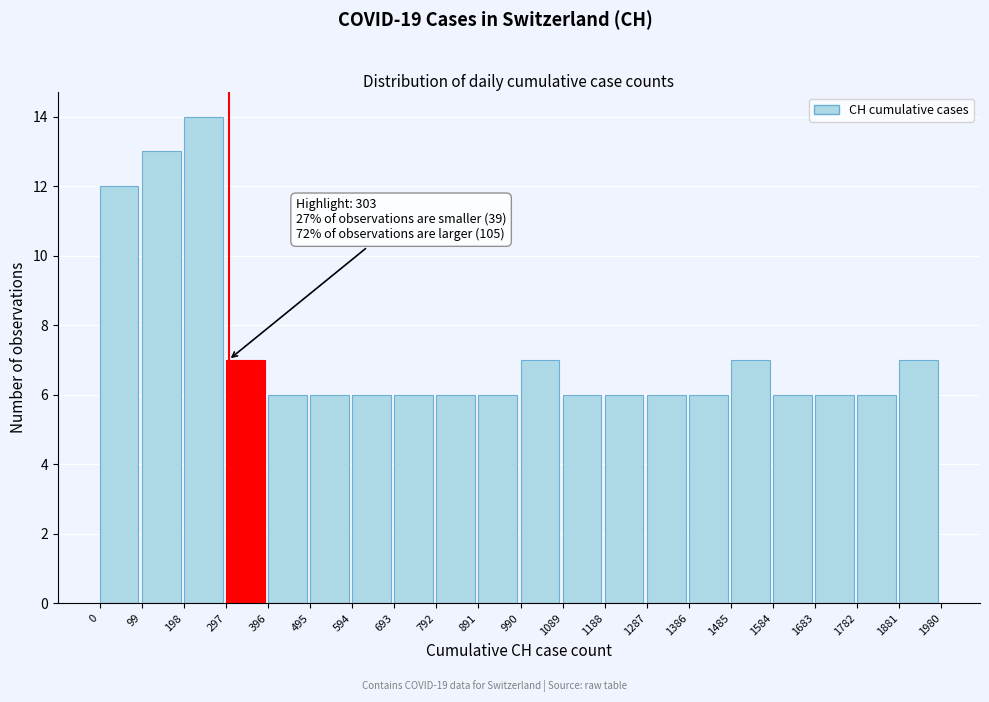

Over which range of the x-axis is the bar tallest?

198 to 297